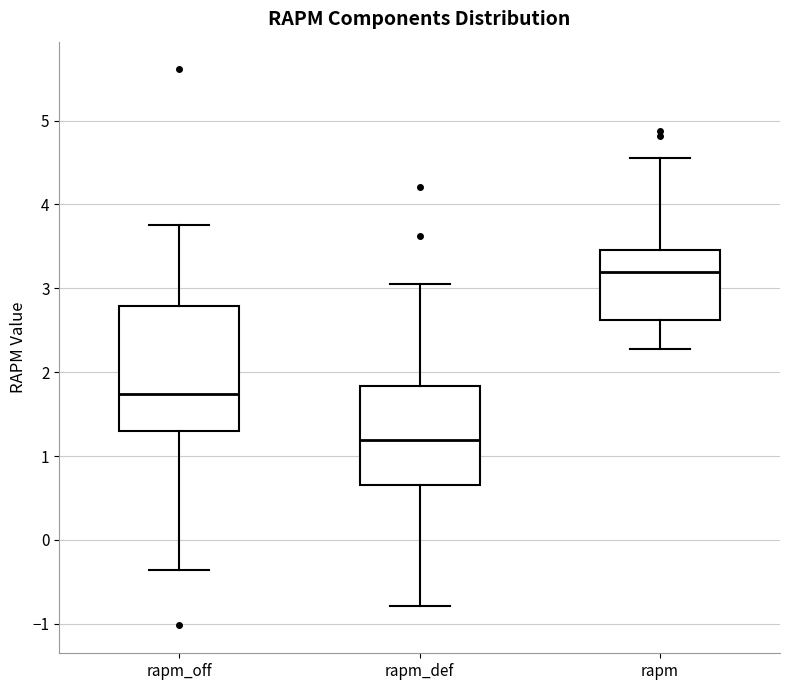

Which box's median line is the highest?

rapm